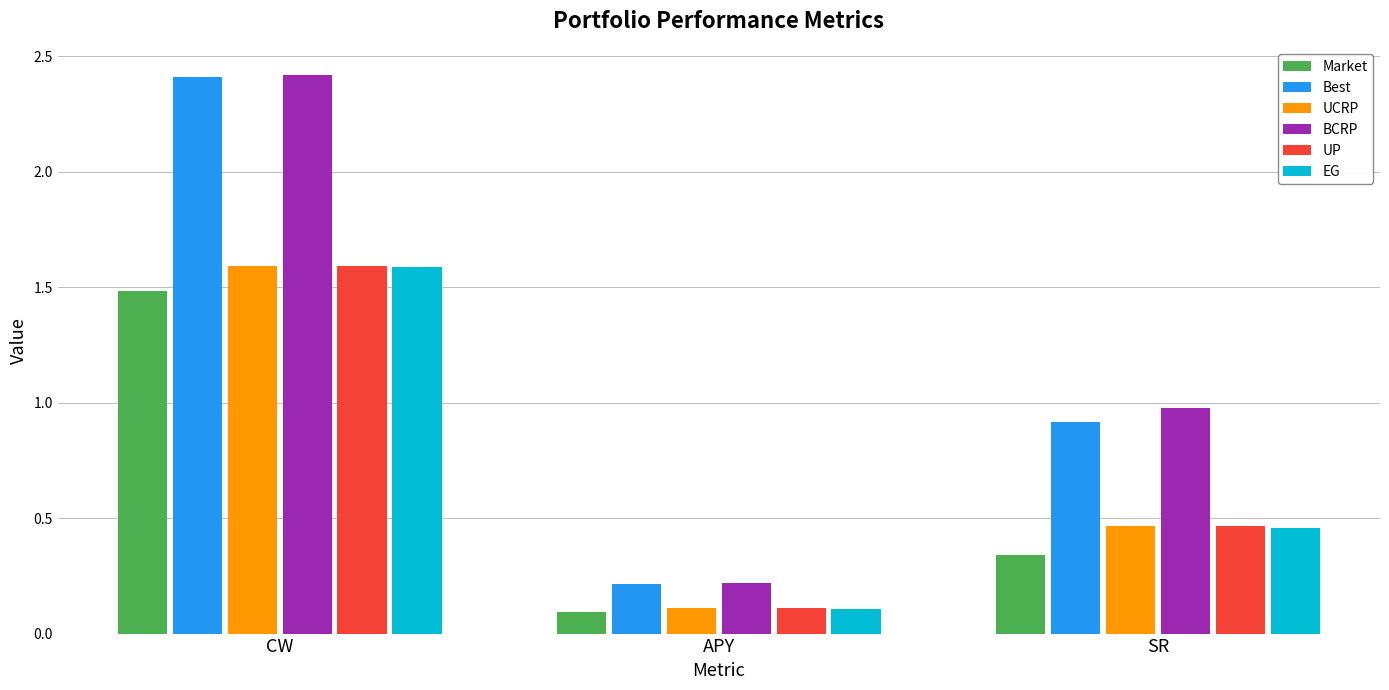

List the labels in order of UP value, smallest first.

APY, SR, CW